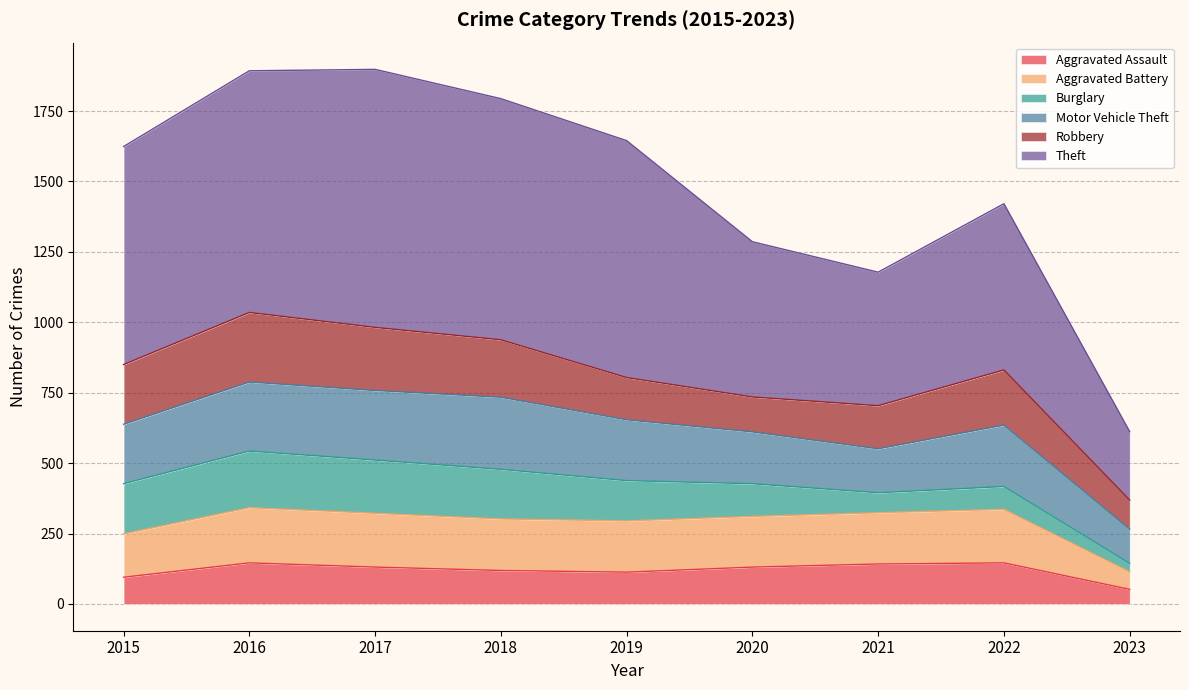

What is the value of the Theft point at the 4th from the left?

1794